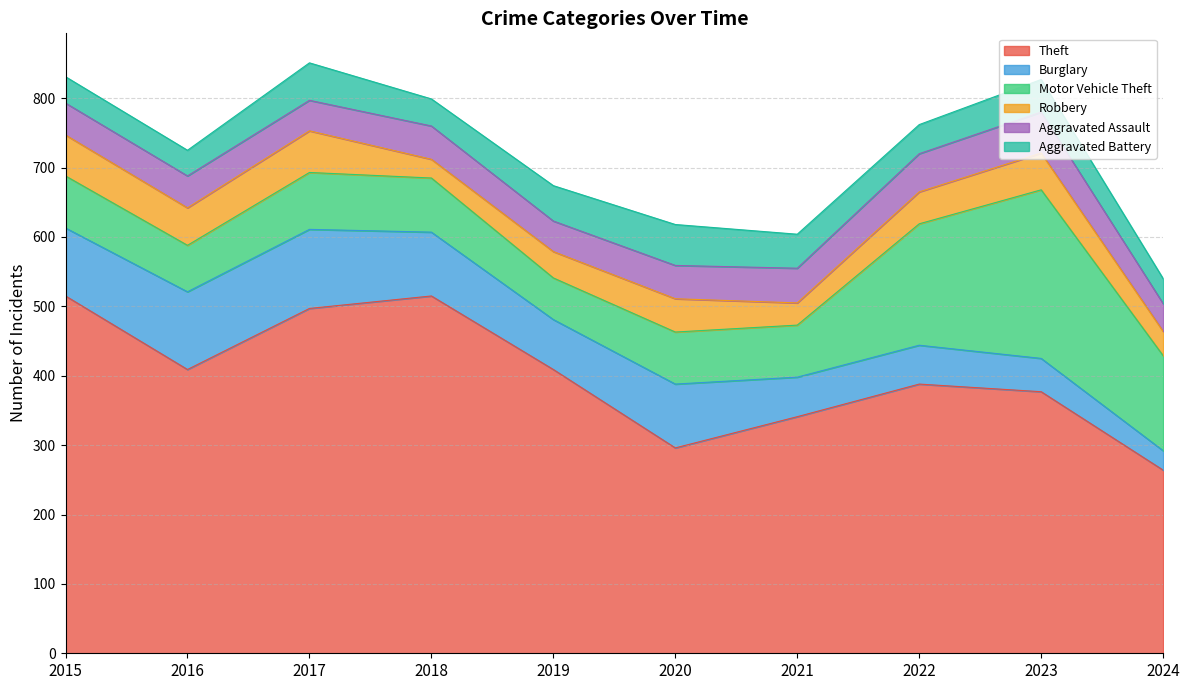

What is the difference between the highest and lowest values at 2019?

371